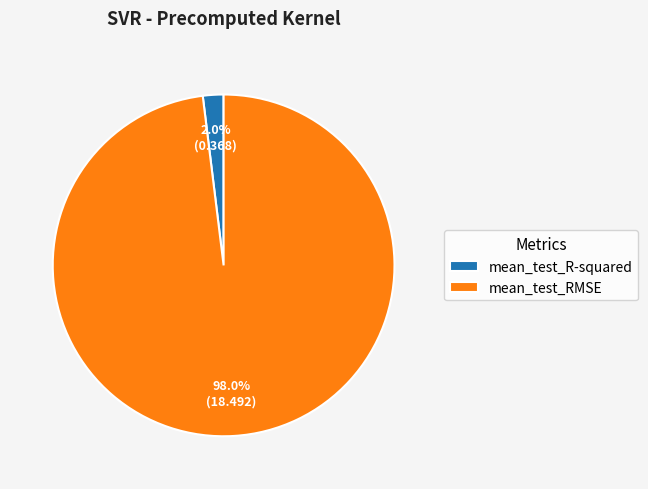

To the nearest percent, what percentage of the pie is mean_test_RMSE?

98%